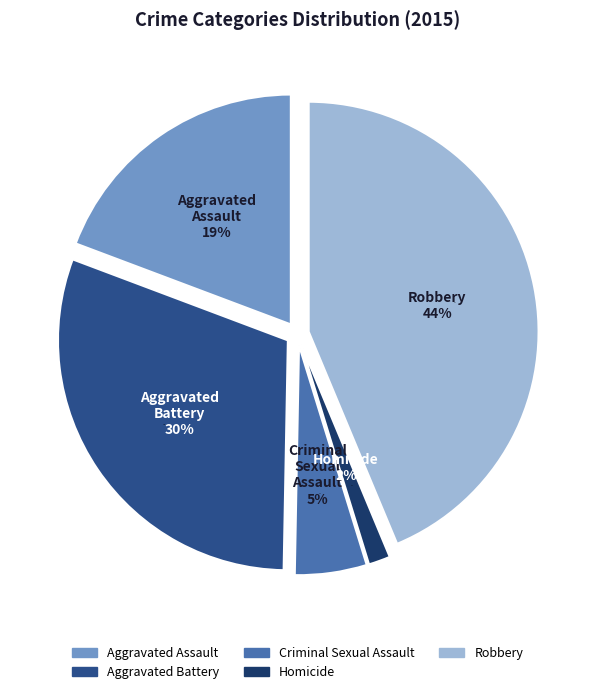

What percentage is the Aggravated Battery slice, to the nearest percent?

30%